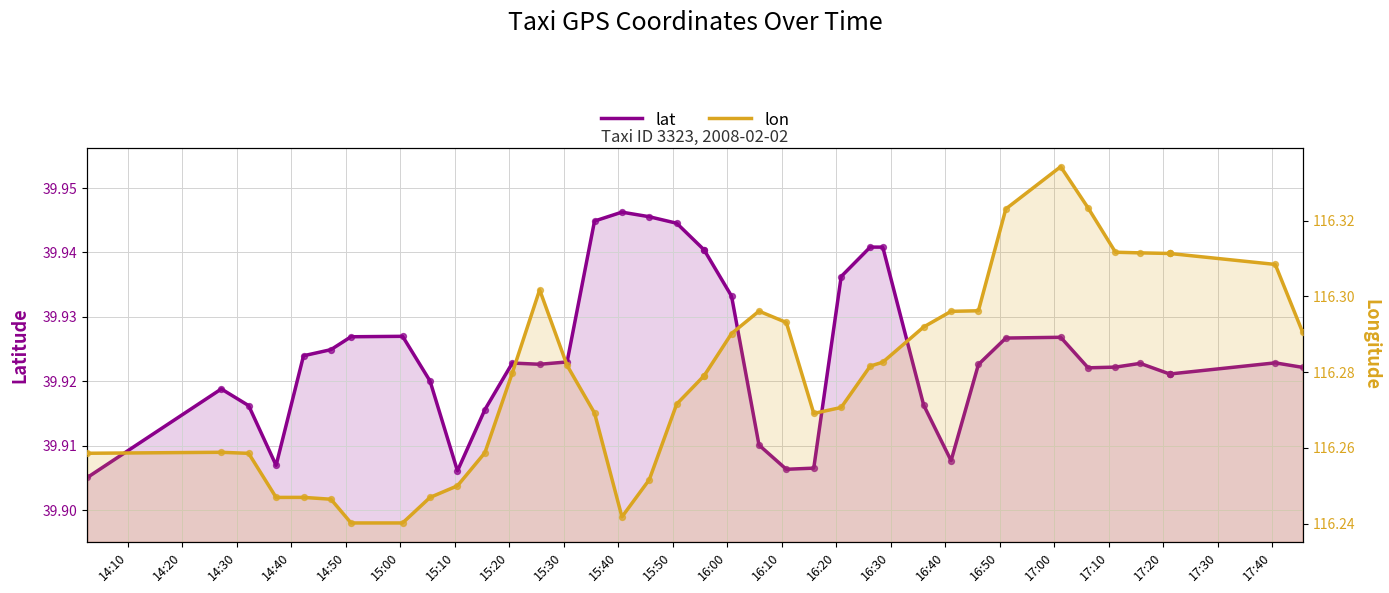

Which series has the largest total across all categories?

lon